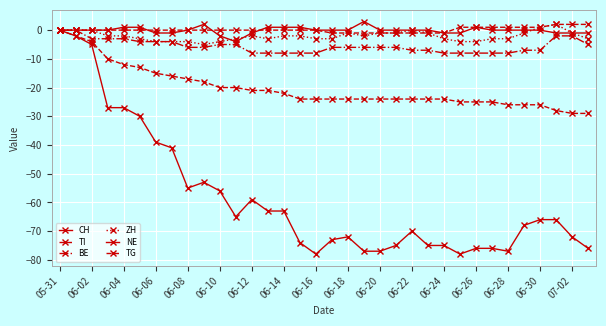

How many series are shown in this chart?

6